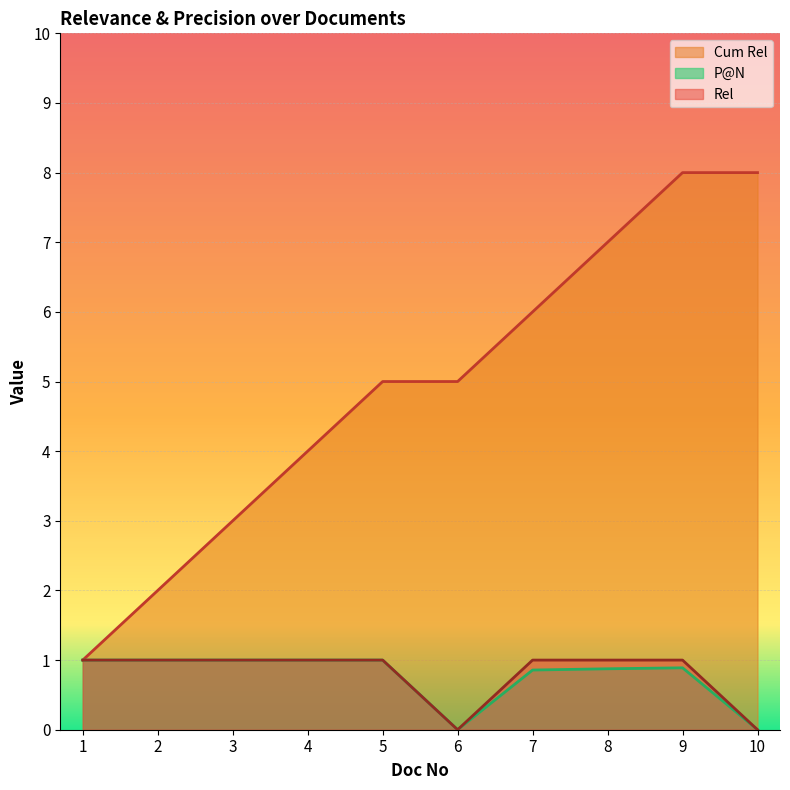

What is the sum of all Rel values?

8.0